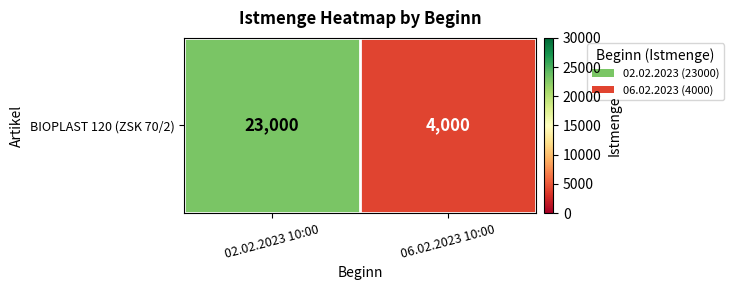

Reading left to right, list all the values displayed in this chart.

02.02.2023 10:00=23000	06.02.2023 10:00=4000